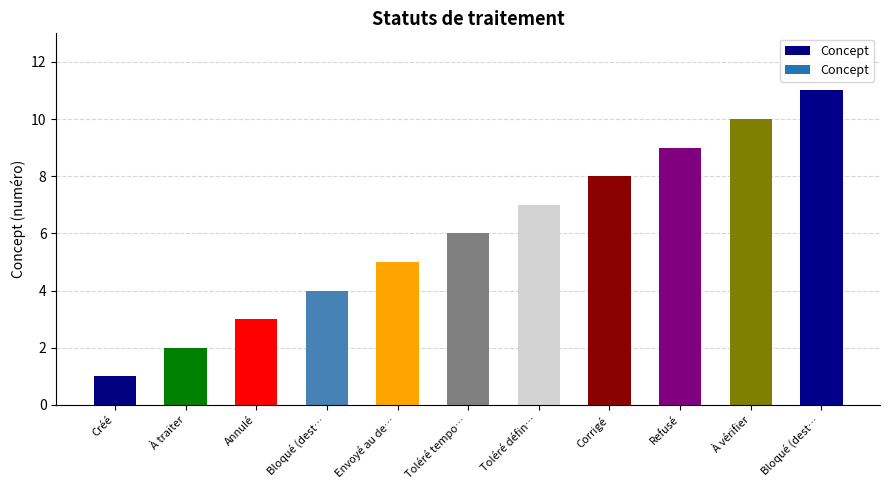

How many distinct data groups are displayed?

1